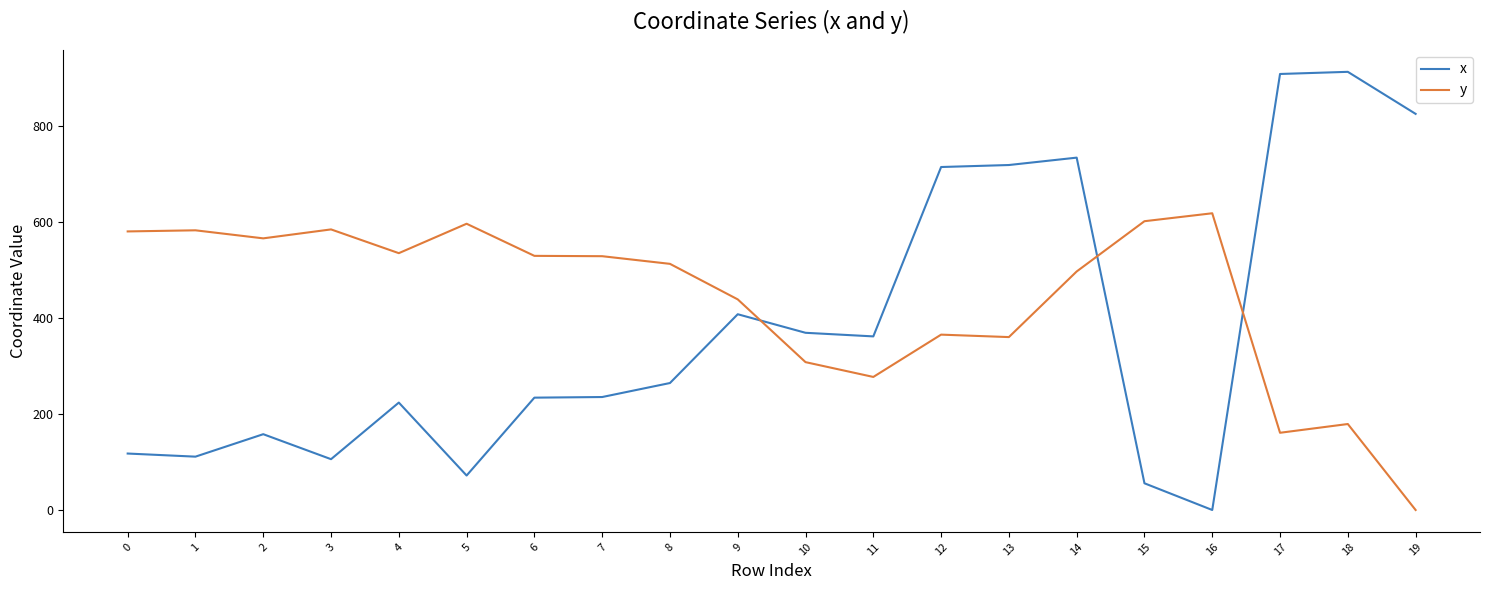

The value of x at 17 is 1614.3. True or false?

False